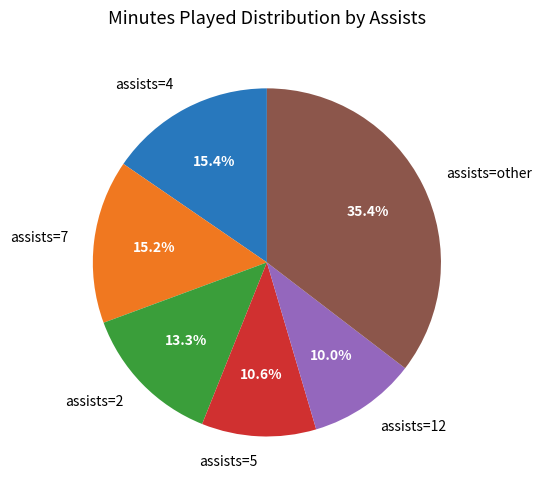

Which slice is the smallest?

assists=12